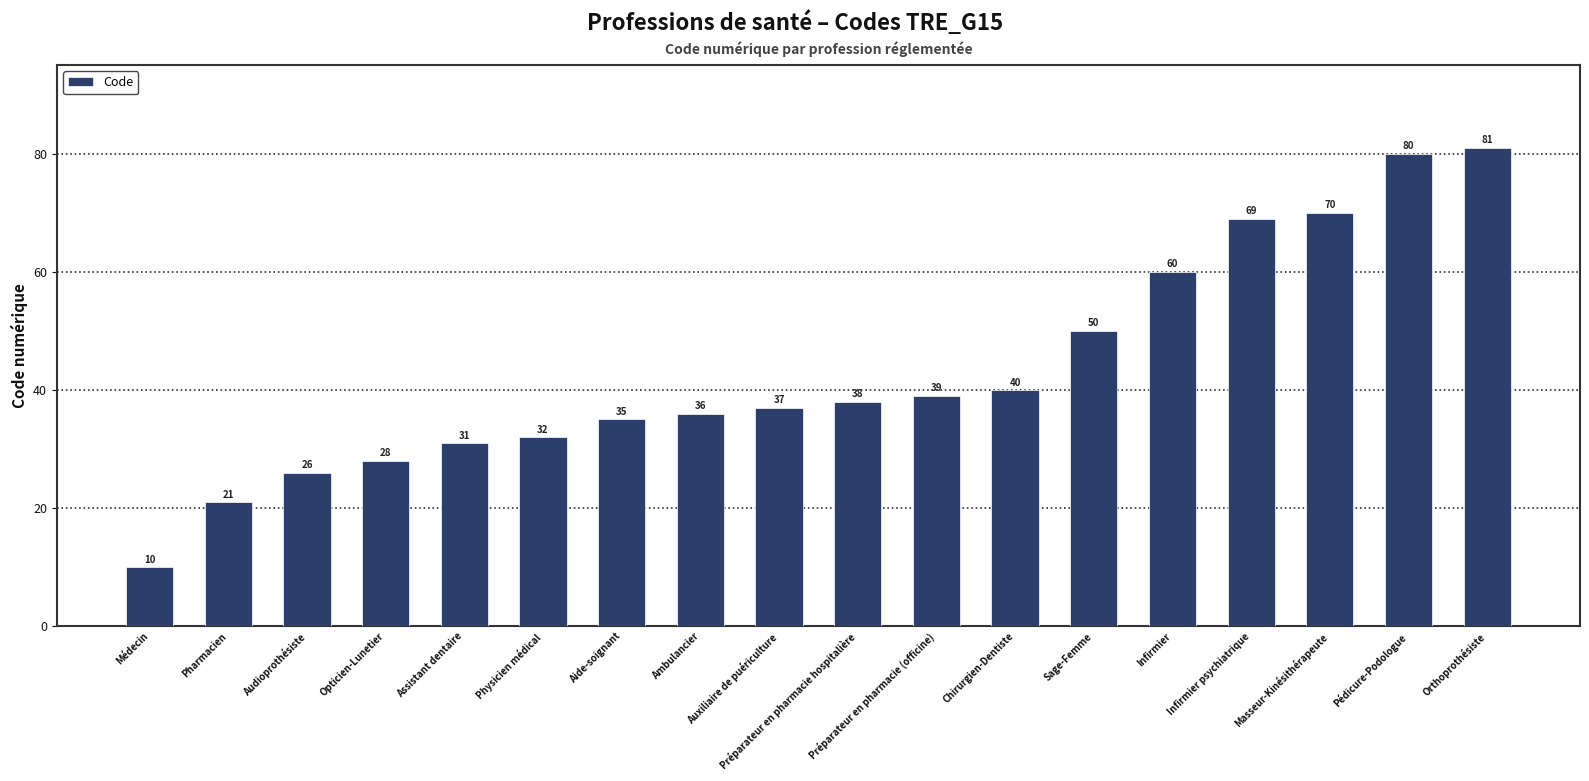

What is the ratio of the value at Pédicure-Podologue to the value at Aide-soignant?

2.3